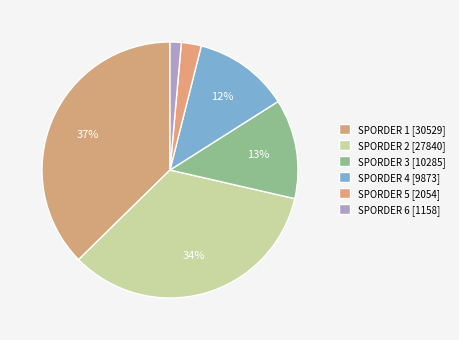

How many slices are in this pie chart?

6